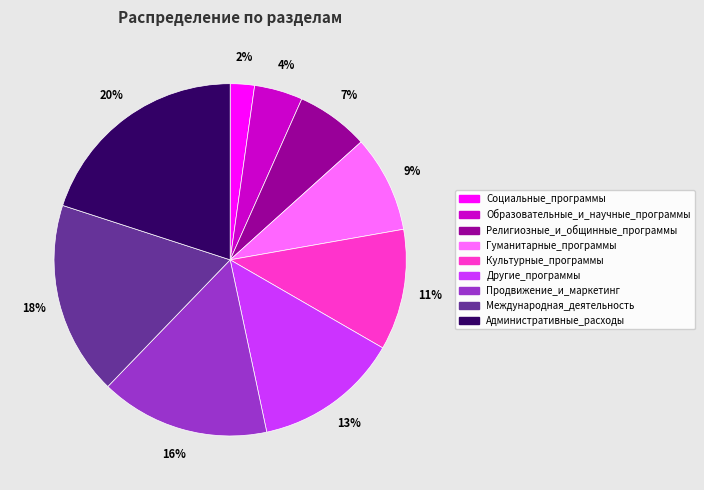

Count the number of slices in the pie.

9